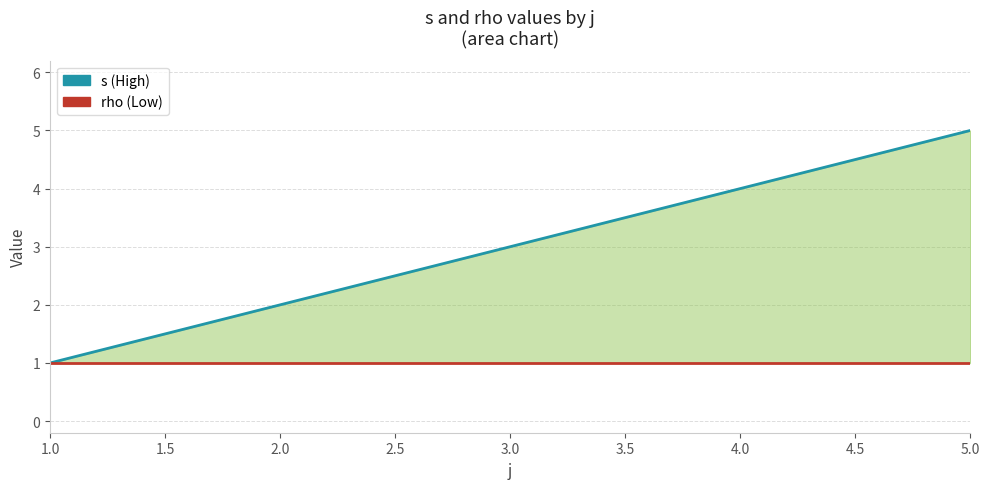

At which label does s reach its minimum?

1.0